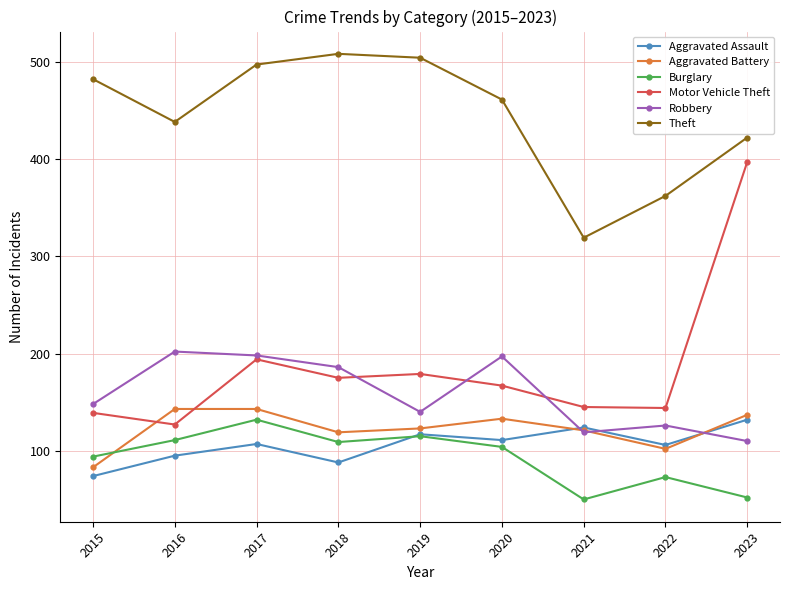

Between 2016 and 2021, which series saw the biggest shift?

Theft